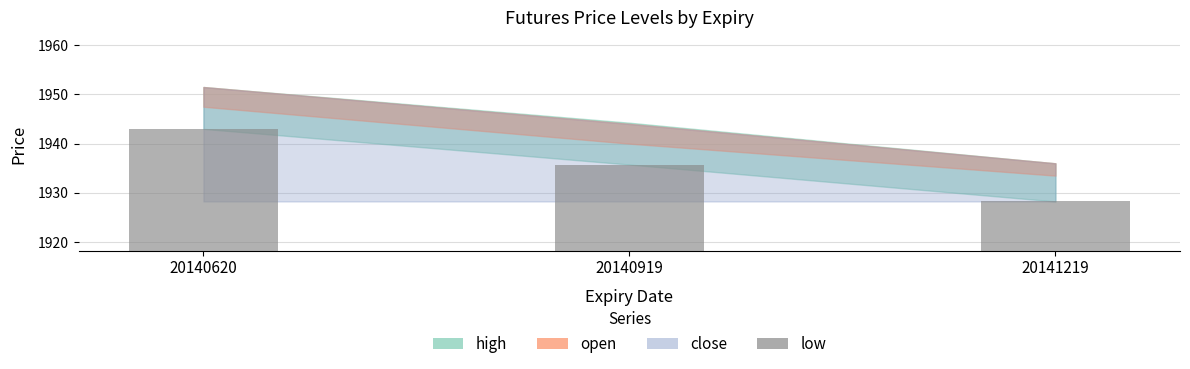

The chart shows a value of 1131.7 at 20140919. True or false?

False